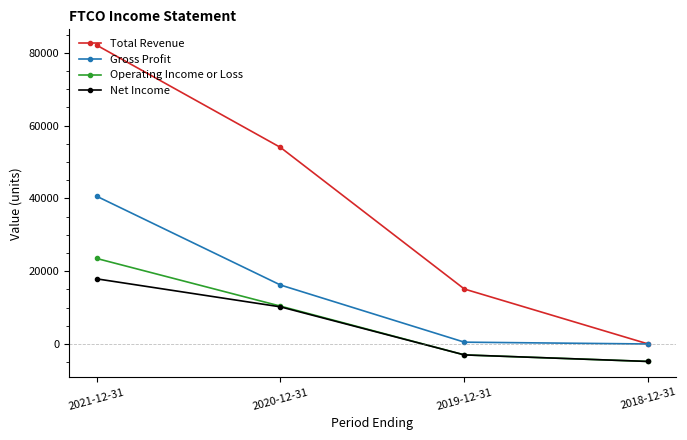

Does the chart display data point markers on the line(s)?

Yes